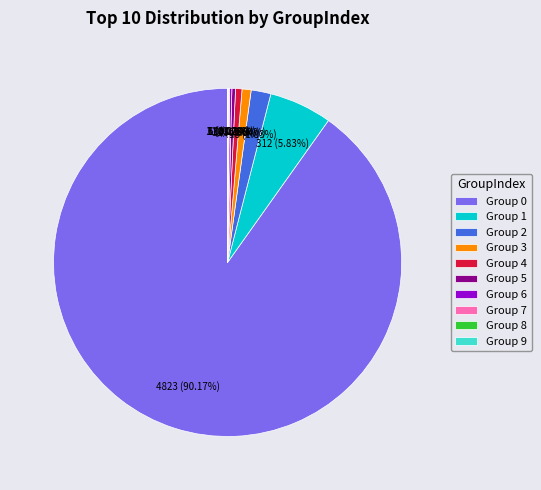

Is there any slice that represents more than half of the pie?

Yes